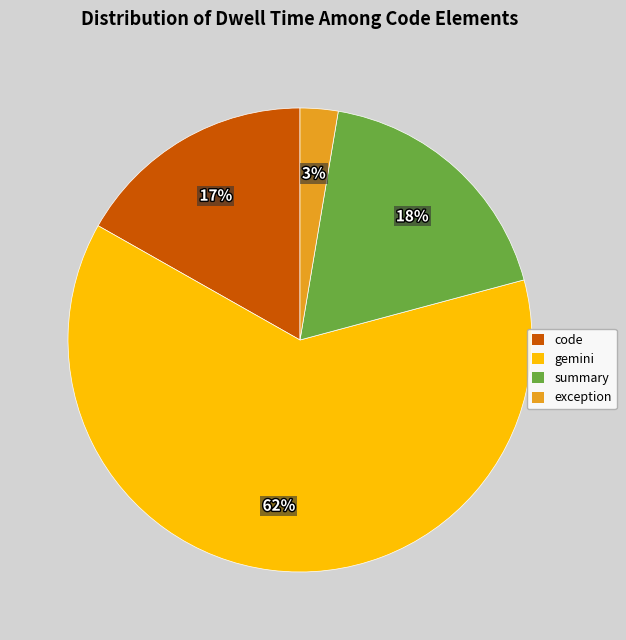

Combined, do exception and gemini account for over 50%?

Yes